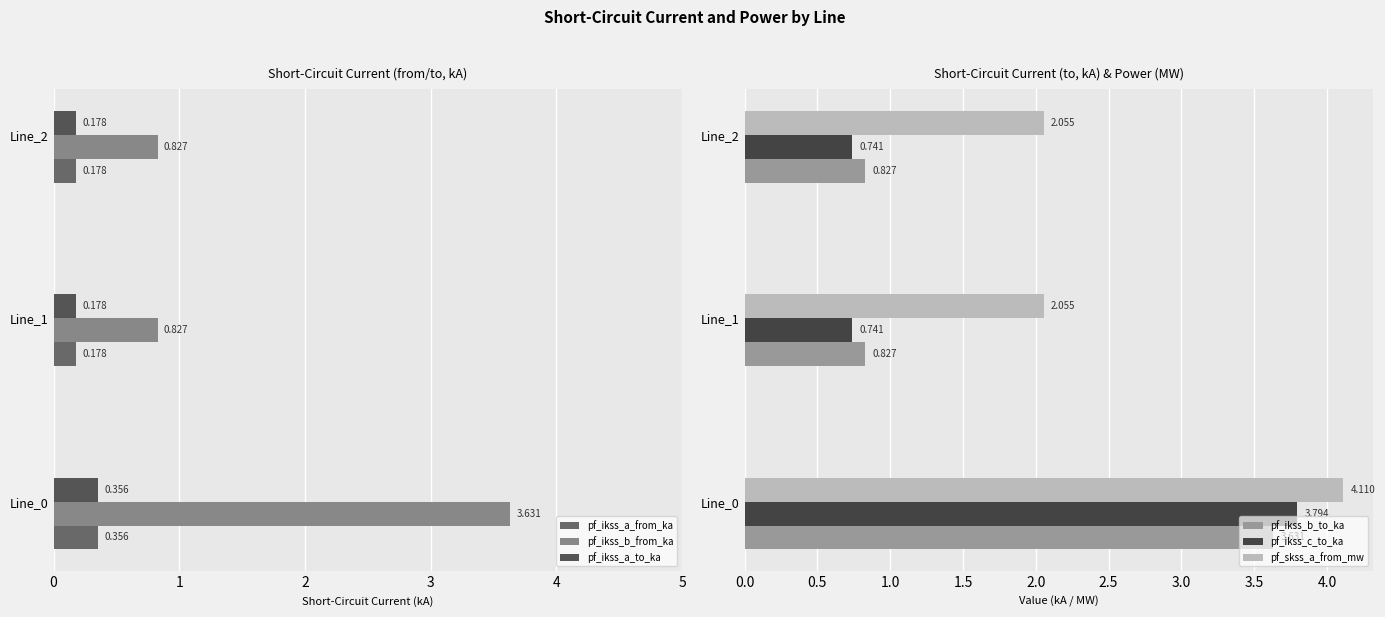

What is the sum of the pf_ikss_c_to_ka values at Line_2 and Line_0?

4.5